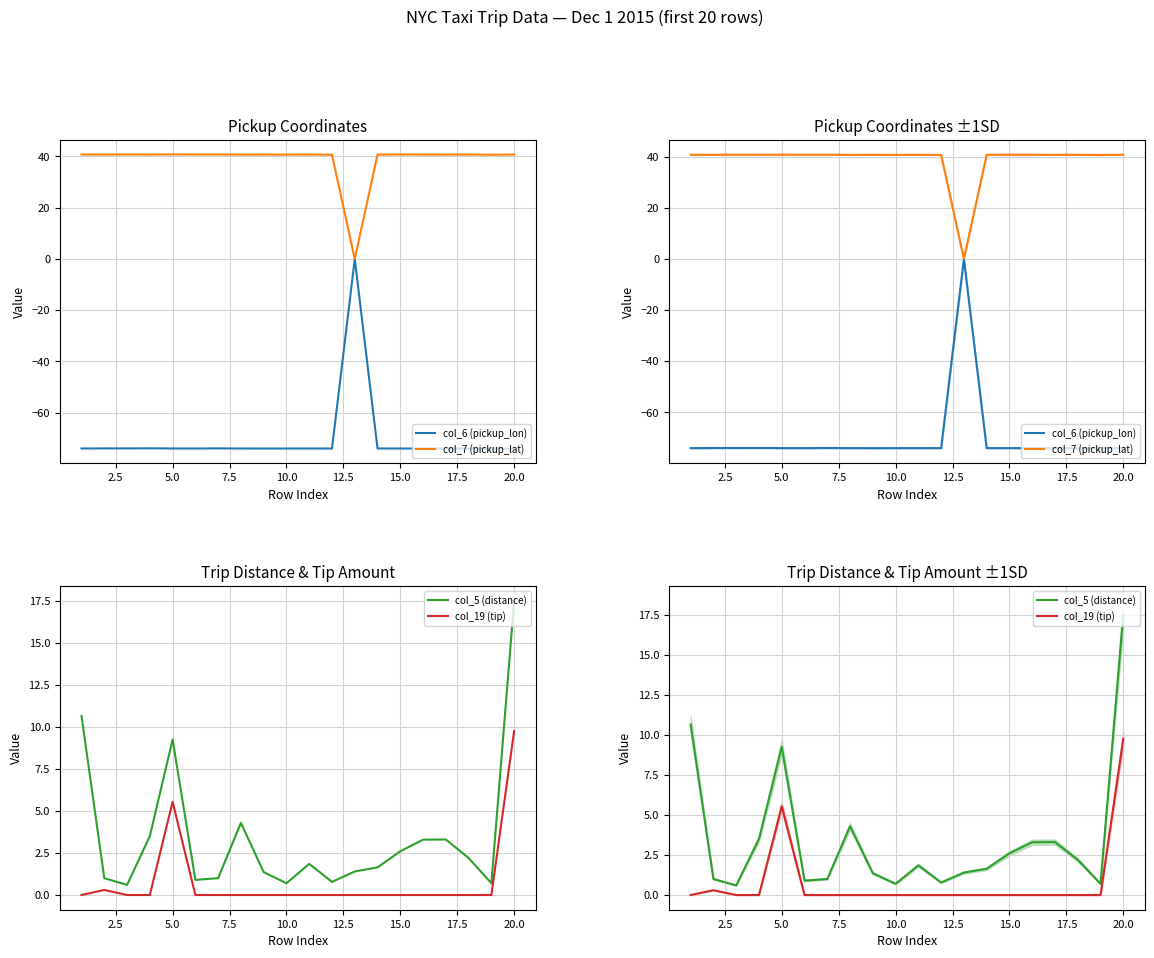

Count the number of categories in the chart.

20